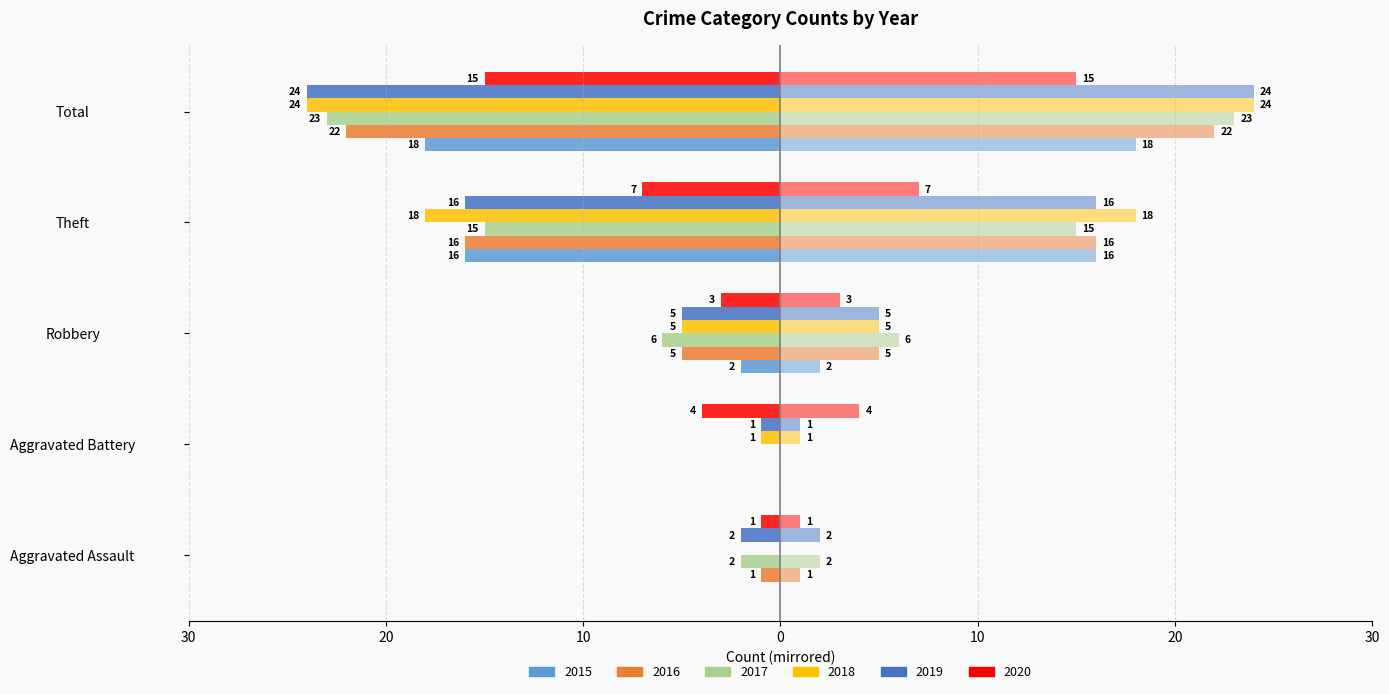

Are the bars grouped side by side (vs. stacked)?

Yes